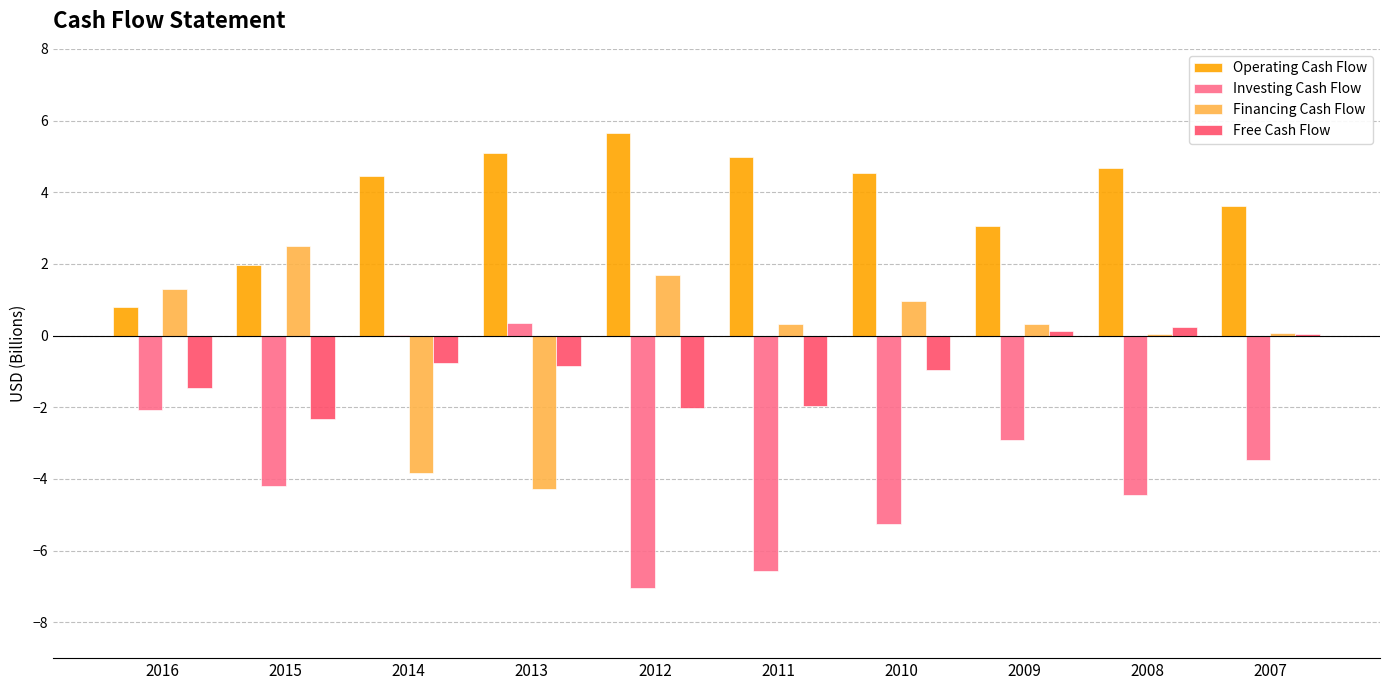

What is the maximum value shown in the chart?

5.7